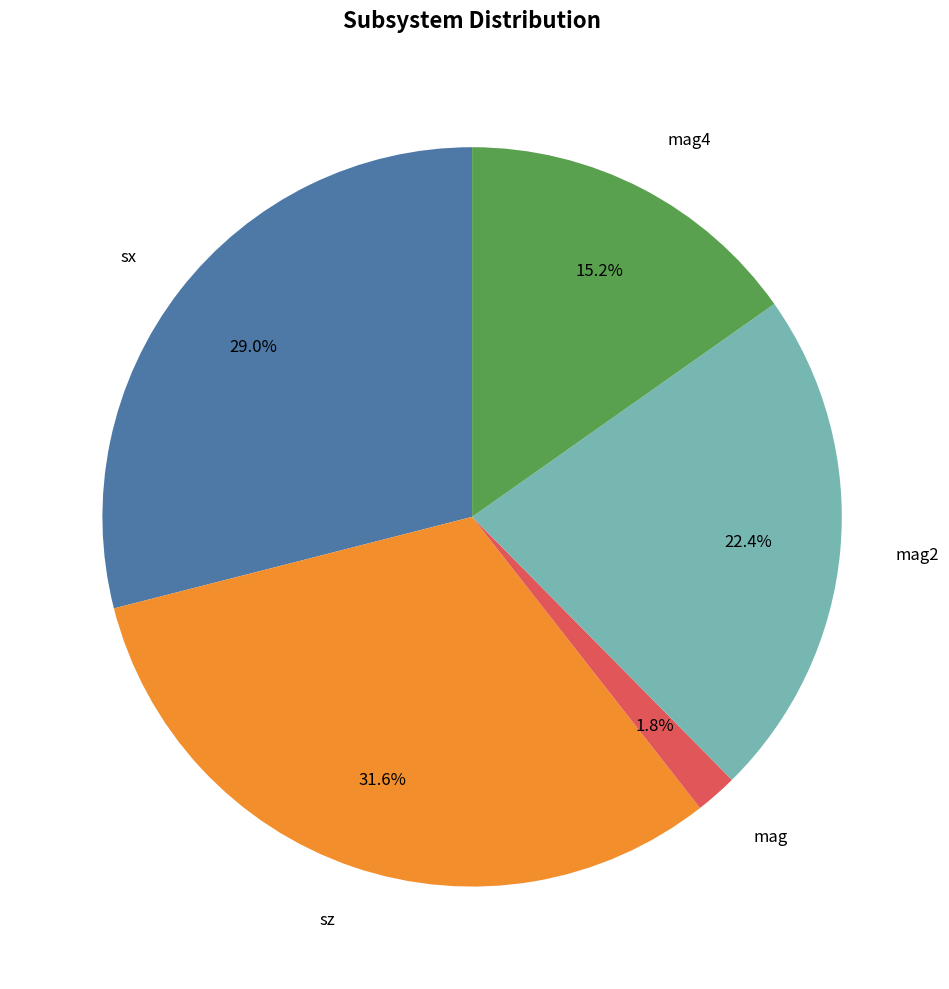

Which slice is the smallest?

mag